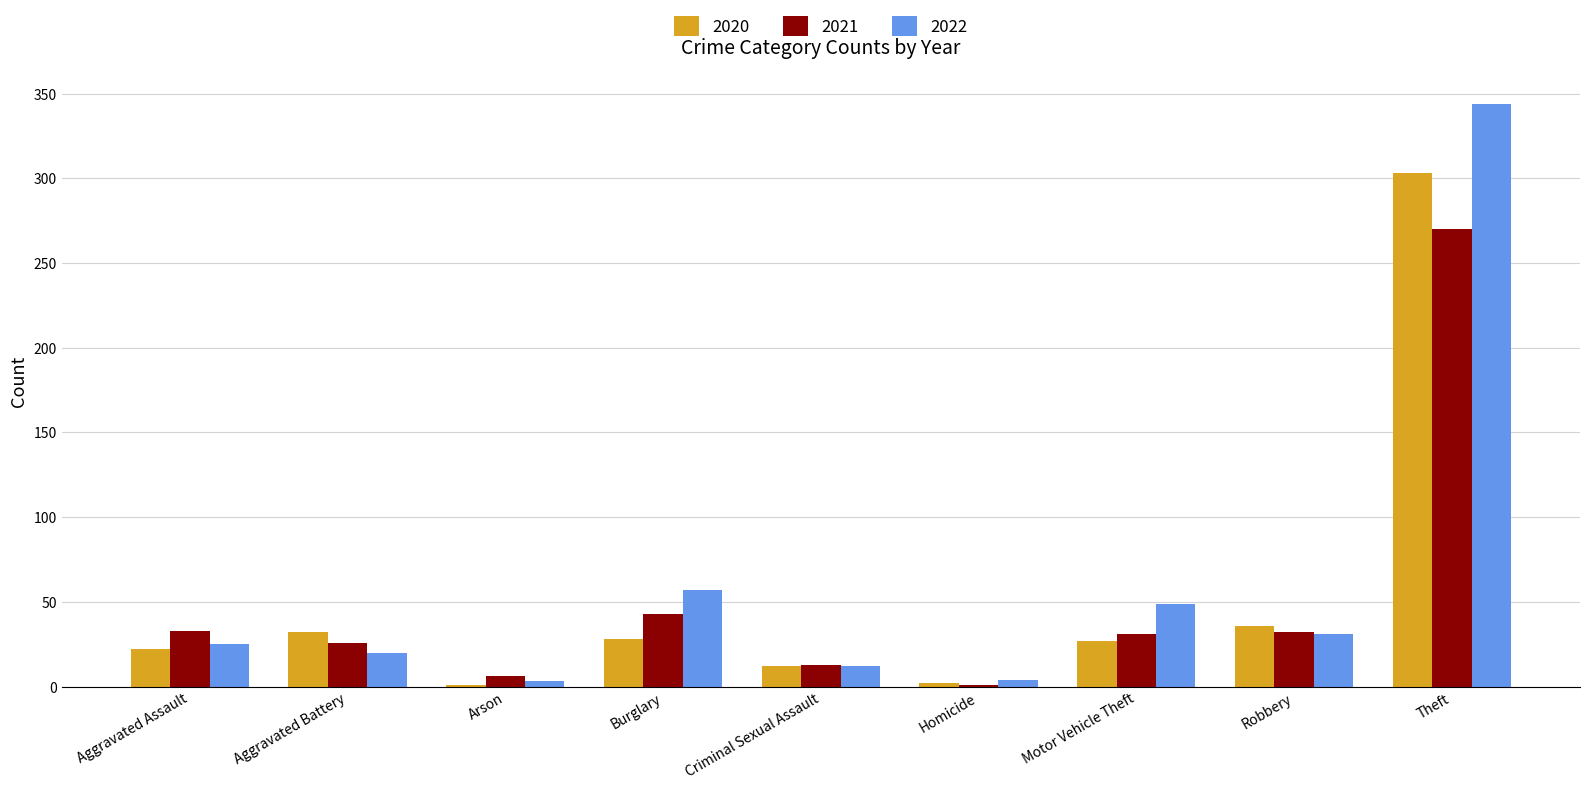

True or false: 2022 has a value of 49 at Motor Vehicle Theft.

True